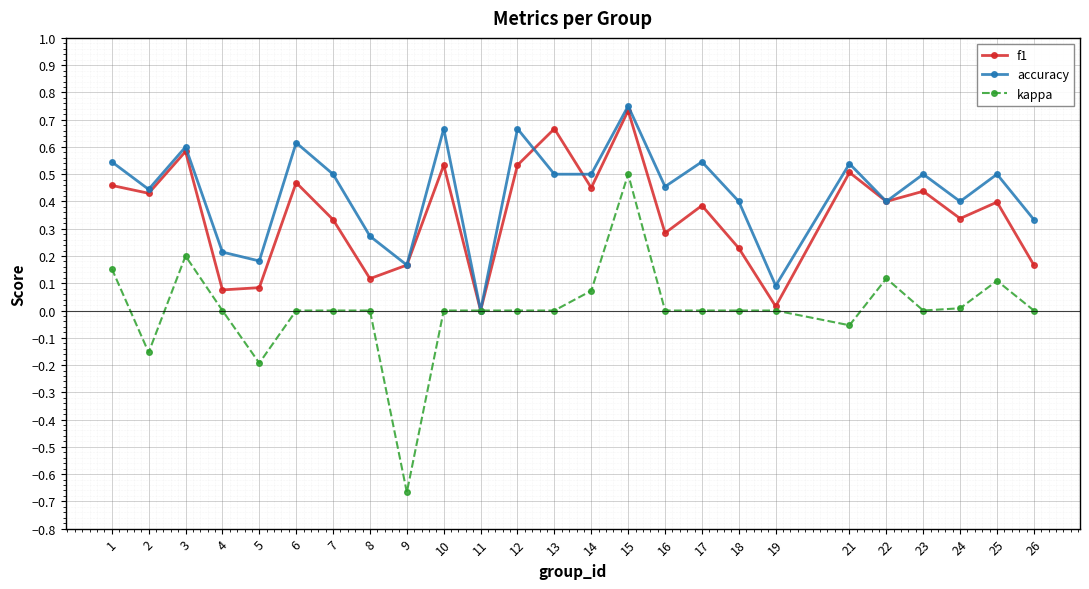

True or false: accuracy has more than 1 interior local peaks.

True